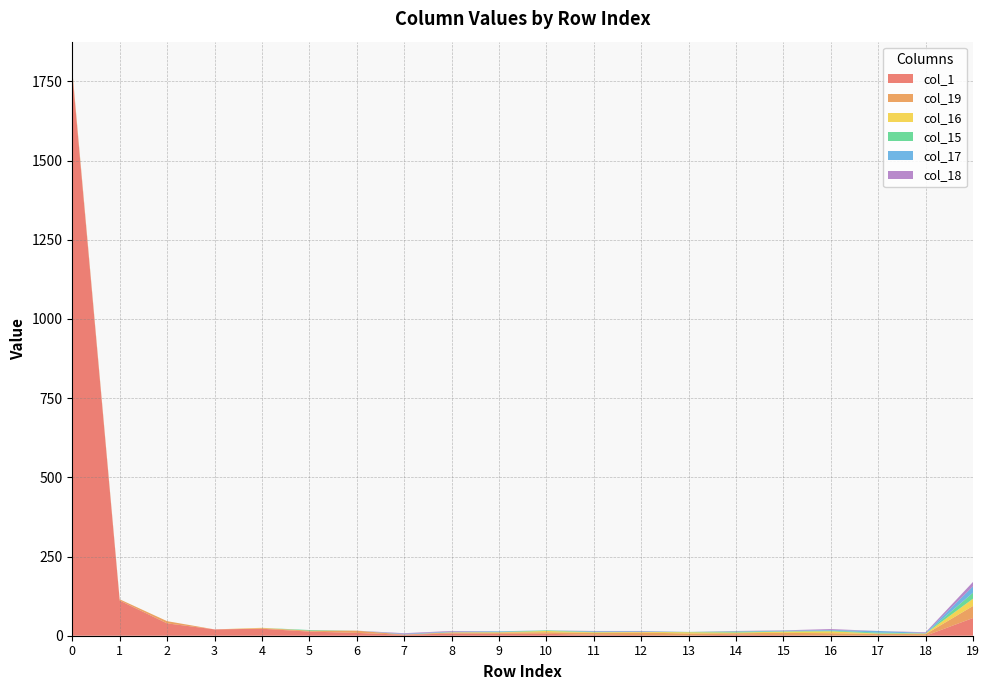

Reading right to left, extract all data points from this chart.

col_1: 19=56	18=0	17=1	16=1	15=2	14=3	13=1	12=2	11=3	10=6	9=6	8=7	7=3	6=9	5=13	4=22	3=20	2=39	1=111	0=1777
col_19: 19=38	18=5	17=5	16=7	15=7	14=5	13=6	12=8	11=6	10=5	9=4	8=3	7=1	6=7	5=3	4=2	3=0	2=7	1=4	0=6
col_16: 19=23	18=2	17=1	16=6	15=4	14=2	13=4	12=2	11=2	10=4	9=1	8=1	7=0	6=0	5=0	4=1	3=0	2=0	1=0	0=2
col_15: 19=19	18=0	17=3	16=2	15=1	14=3	13=1	12=0	11=1	10=2	9=1	8=0	7=0	6=0	5=2	4=0	3=0	2=0	1=0	0=0
col_17: 19=20	18=2	17=5	16=2	15=2	14=1	13=0	12=2	11=2	10=0	9=2	8=2	7=2	6=0	5=0	4=0	3=0	2=0	1=0	0=0
col_18: 19=14	18=2	17=0	16=3	15=1	14=1	13=0	12=1	11=1	10=0	9=0	8=2	7=2	6=0	5=0	4=0	3=0	2=0	1=0	0=1